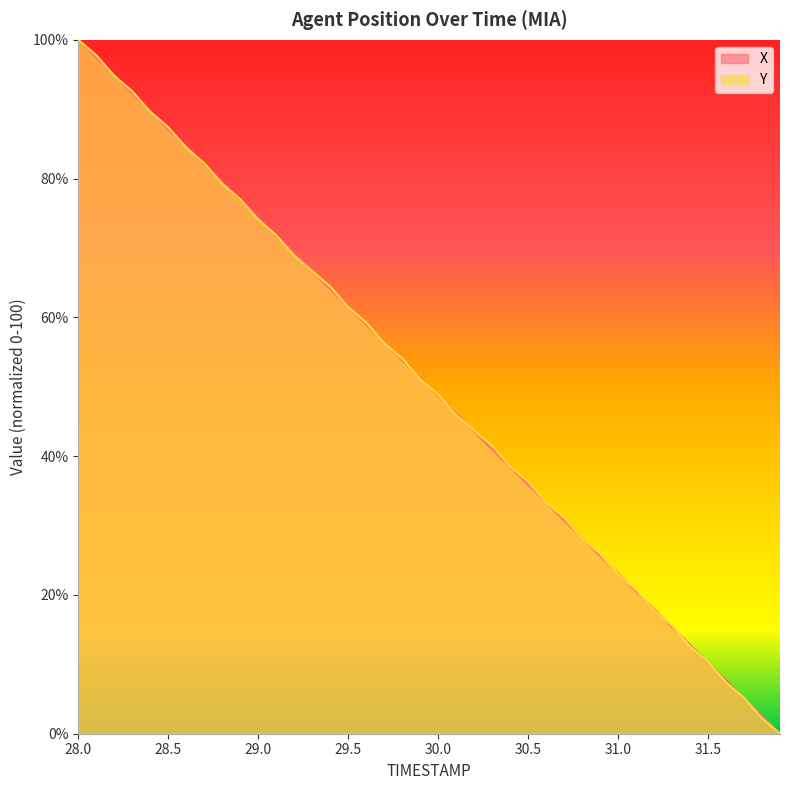

Which category has the highest value in the Y series?

28.0